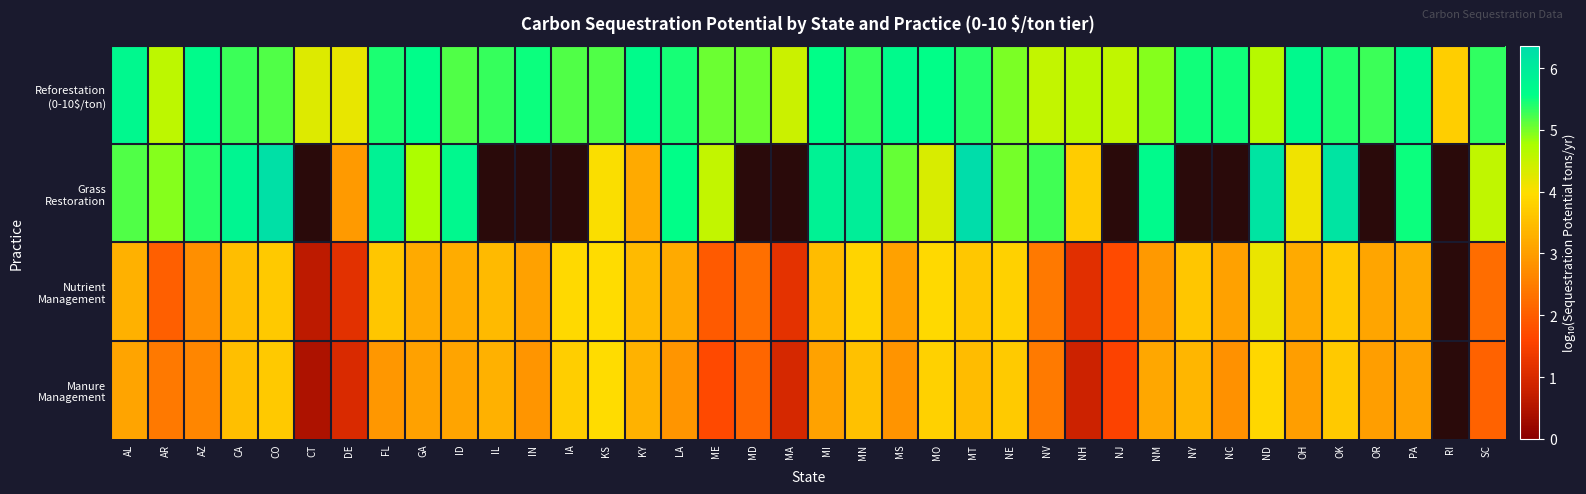

At which label does Manure Management reach its peak?

KS